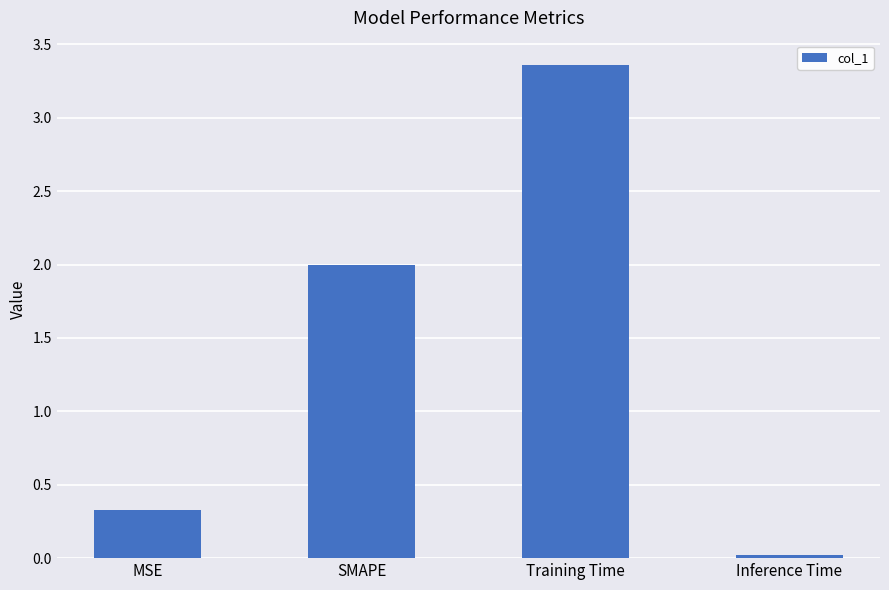

List the labels in order of value, largest first.

Training Time, SMAPE, MSE, Inference Time